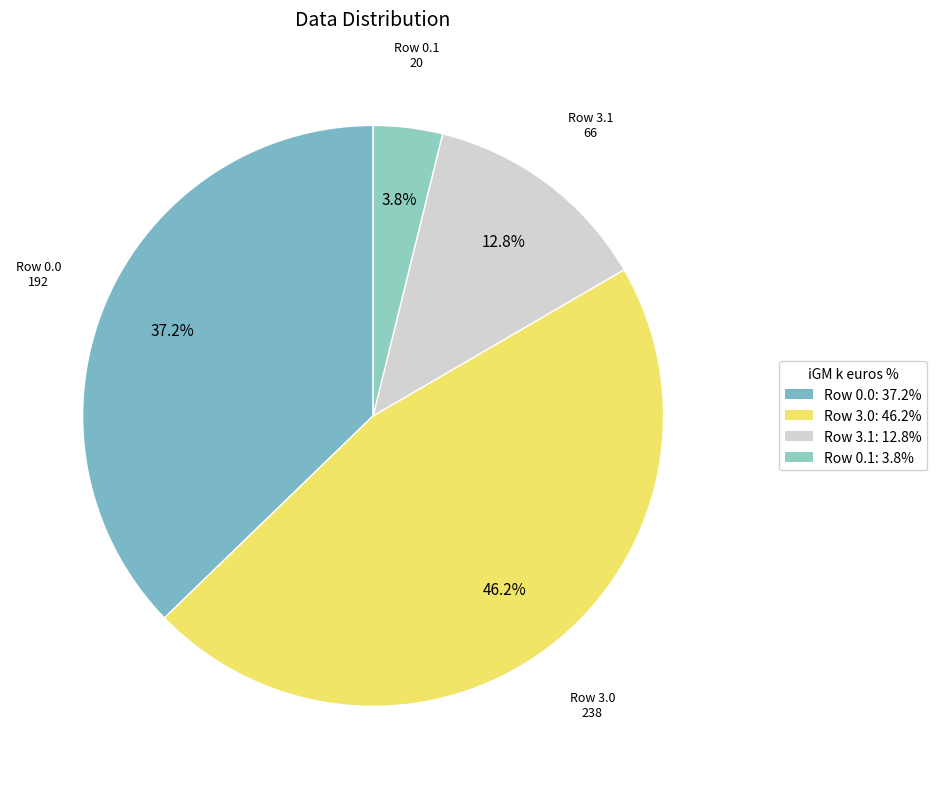

Rank the categories by value from lowest to highest.

Row 0.1, Row 3.1, Row 0.0, Row 3.0